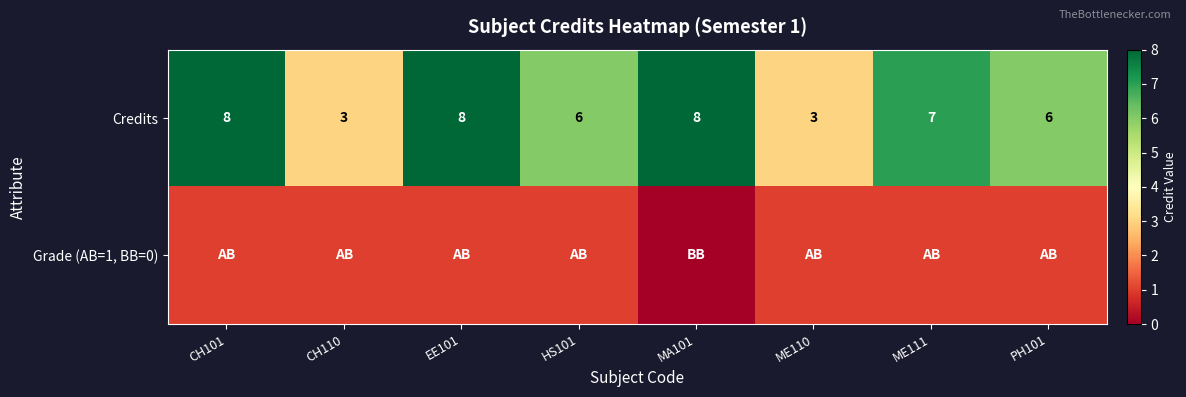

Which category has the lowest value across all series?

MA101